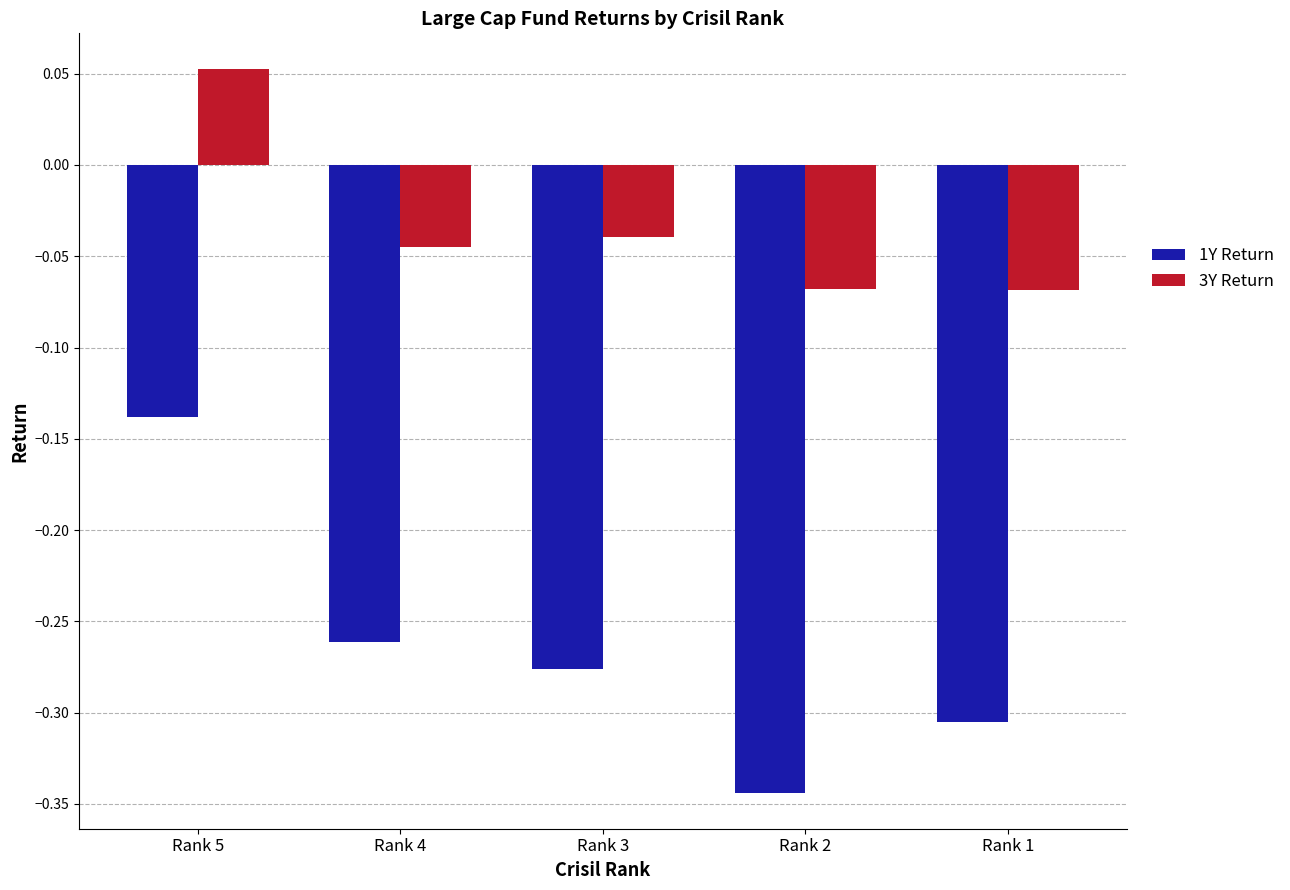

List the series in order of their peak value, highest first.

3Y Return, 1Y Return